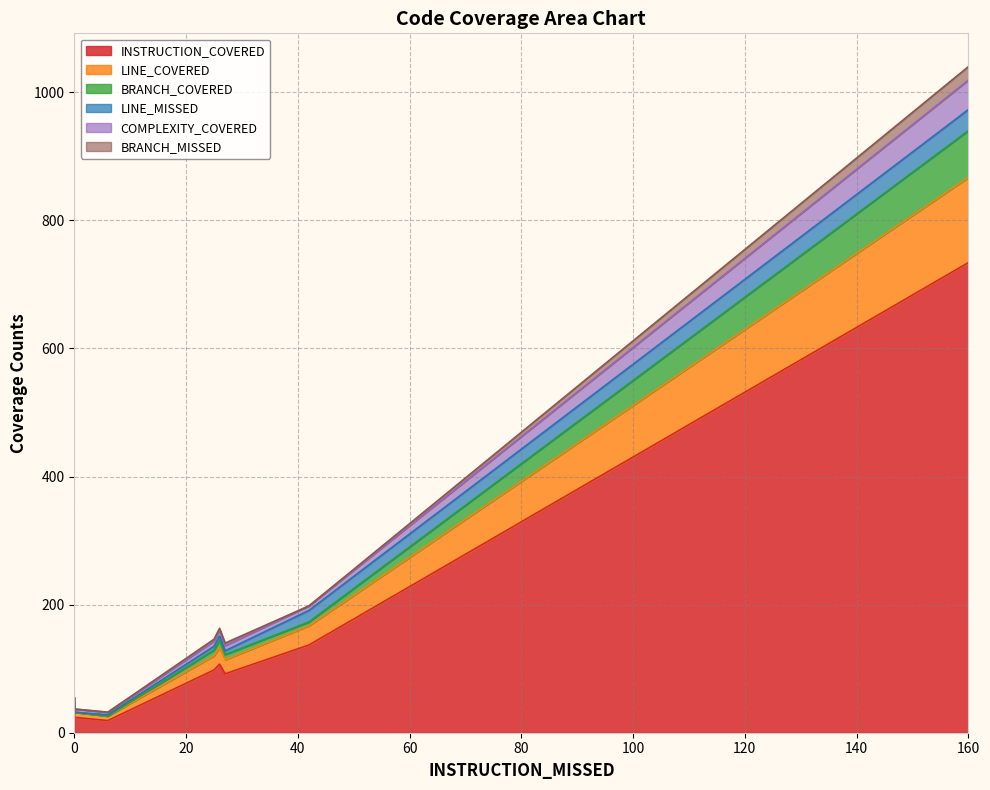

Read the BRANCH_COVERED value at 160.

73